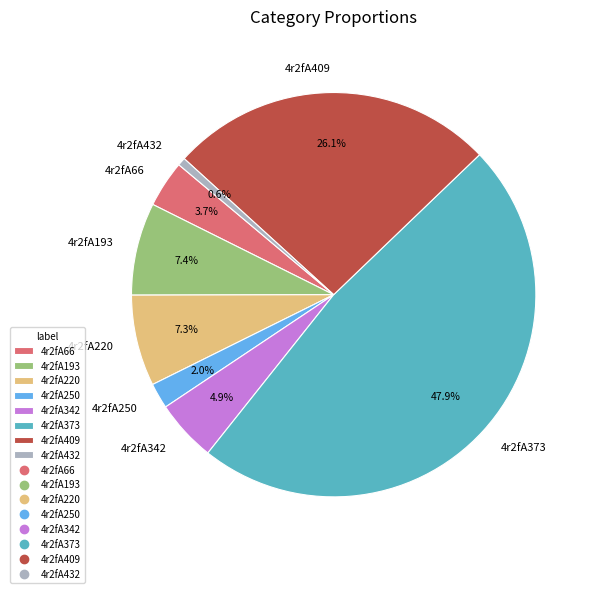

Which slice is the smallest?

4r2fA432